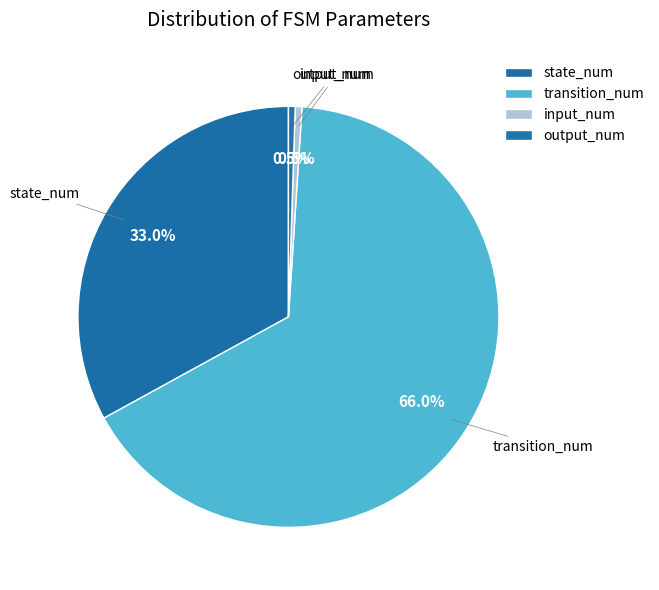

What is the largest slice in the pie chart?

transition_num